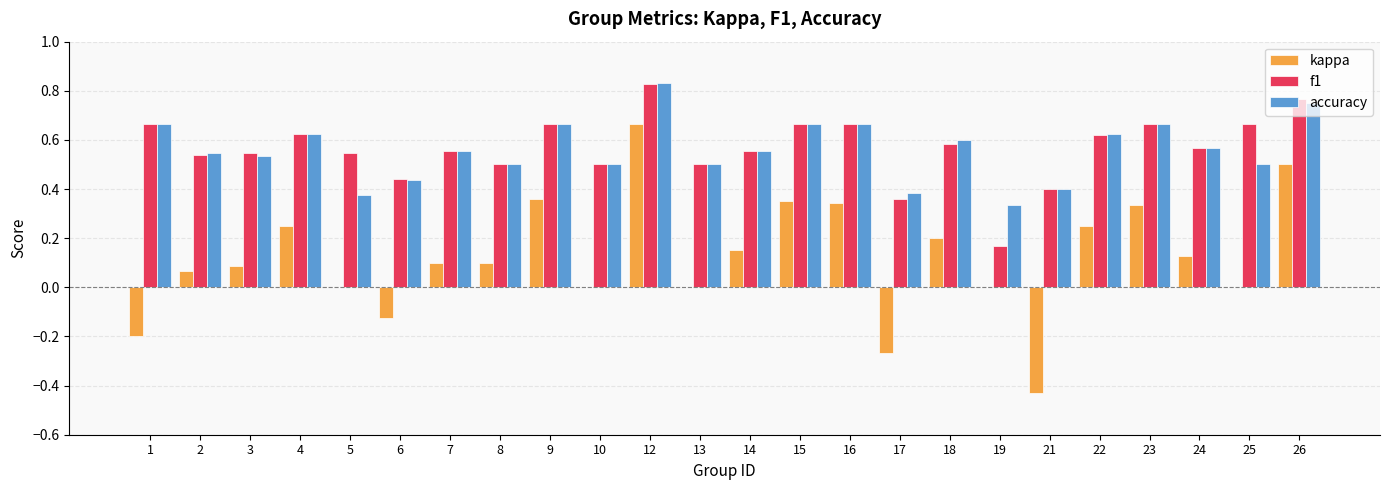

What is the sum of all kappa values?

2.9